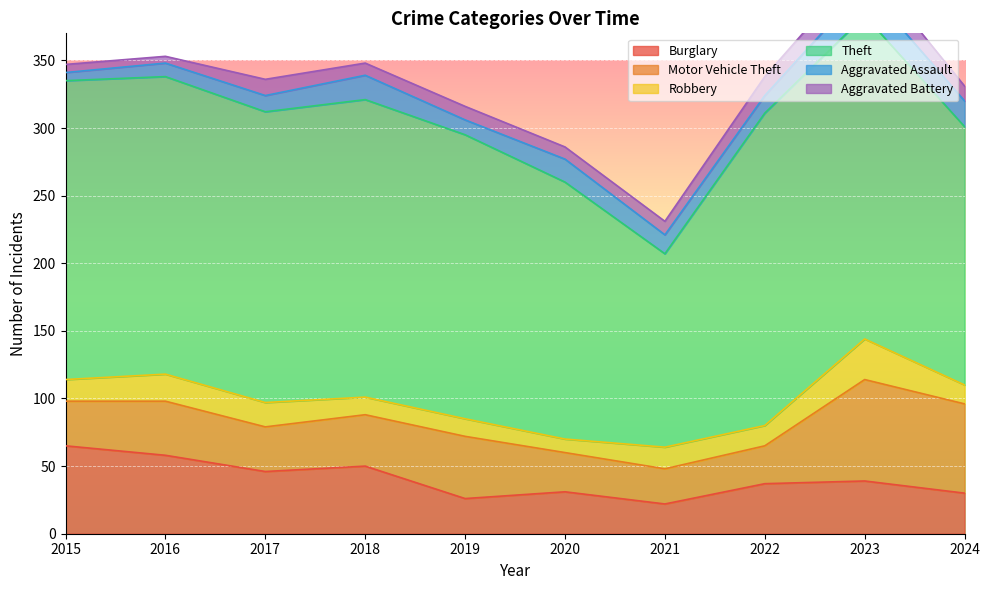

How many lines are shown in the chart?

6